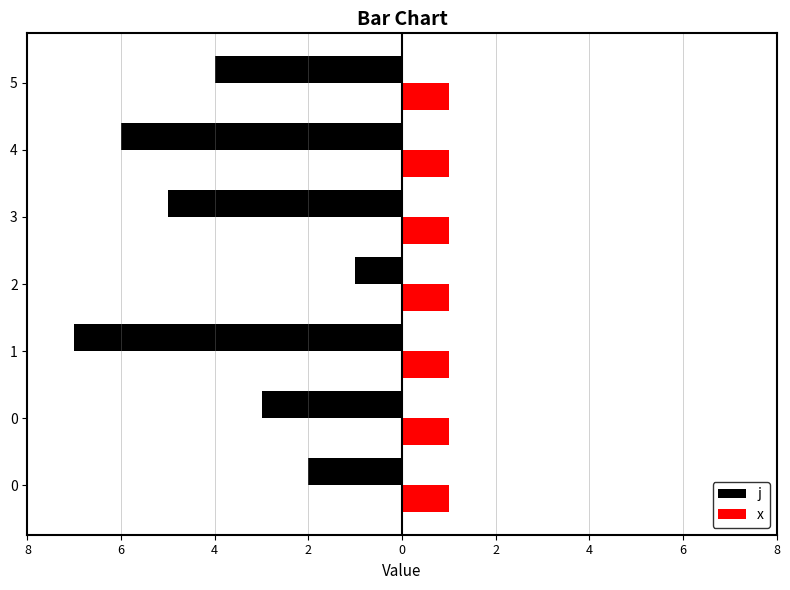

At which category is the sum across all series the highest?

2